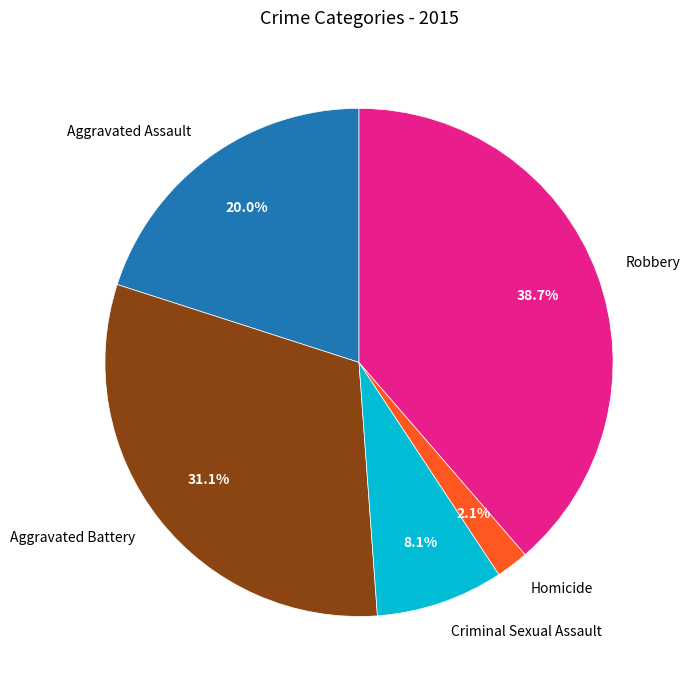

Rank the categories by value from lowest to highest.

Homicide, Criminal Sexual Assault, Aggravated Assault, Aggravated Battery, Robbery